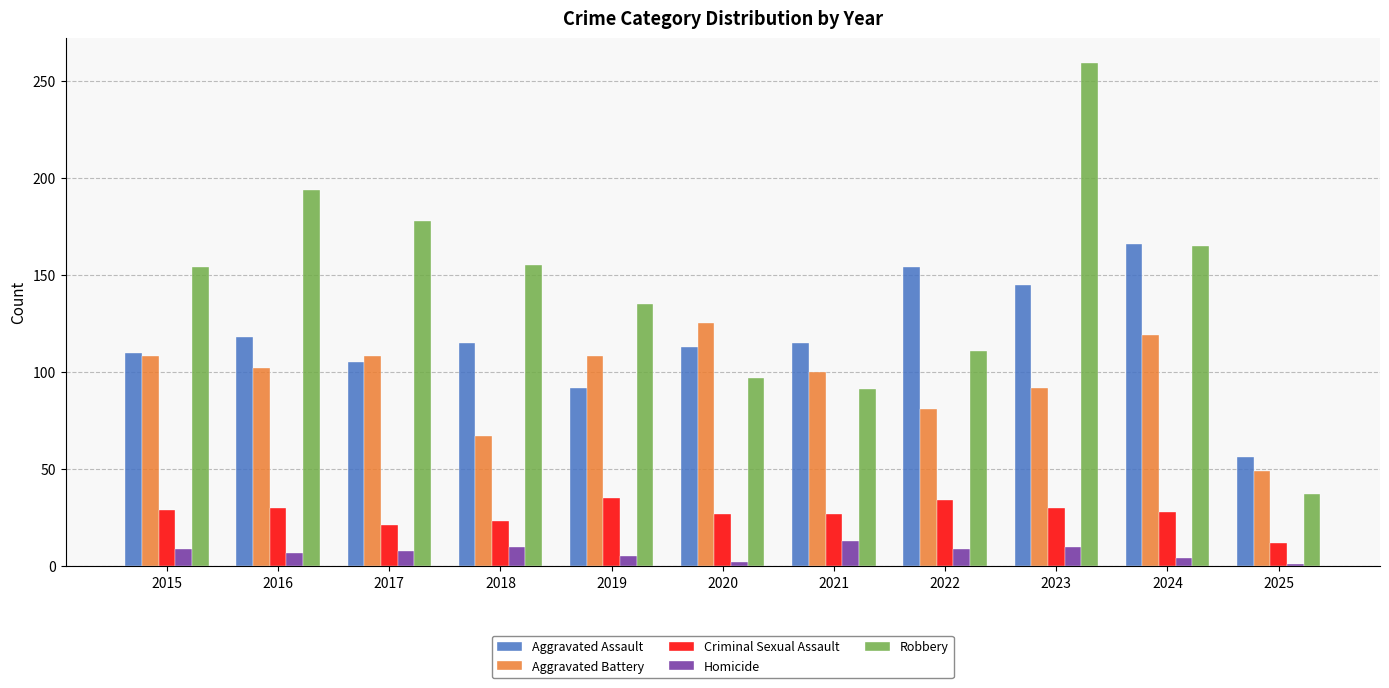

Is it true that Aggravated Assault equals 23 at 2025?

False